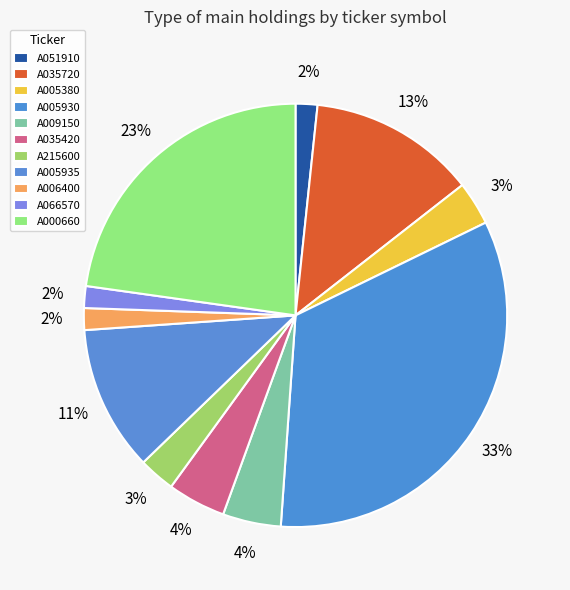

How many segments does this pie chart have?

11